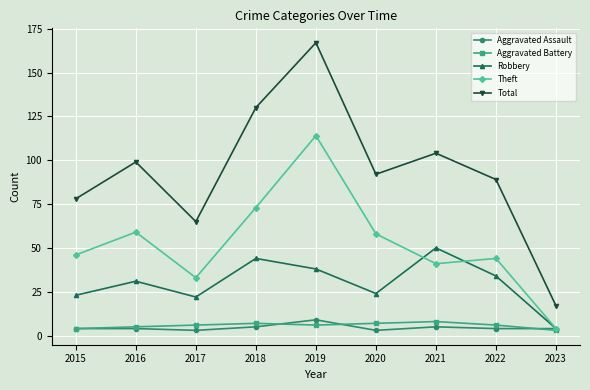

What is the difference between the Robbery values at 2023 and 2022?

30